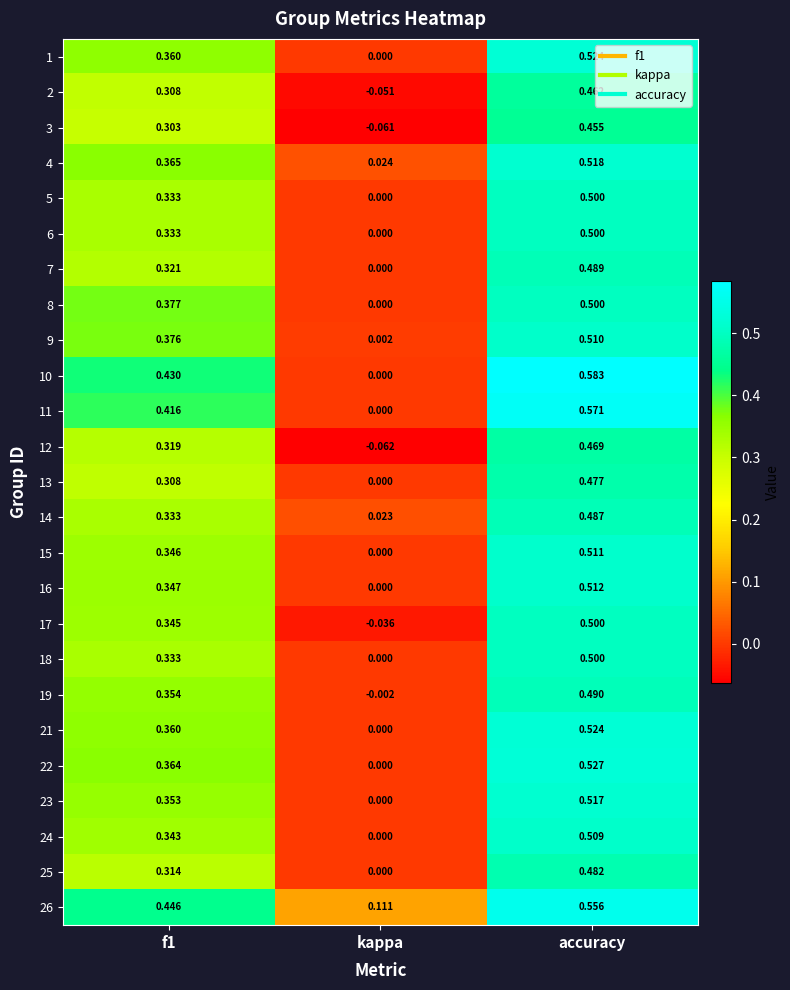

At which label does 15 reach its minimum?

kappa